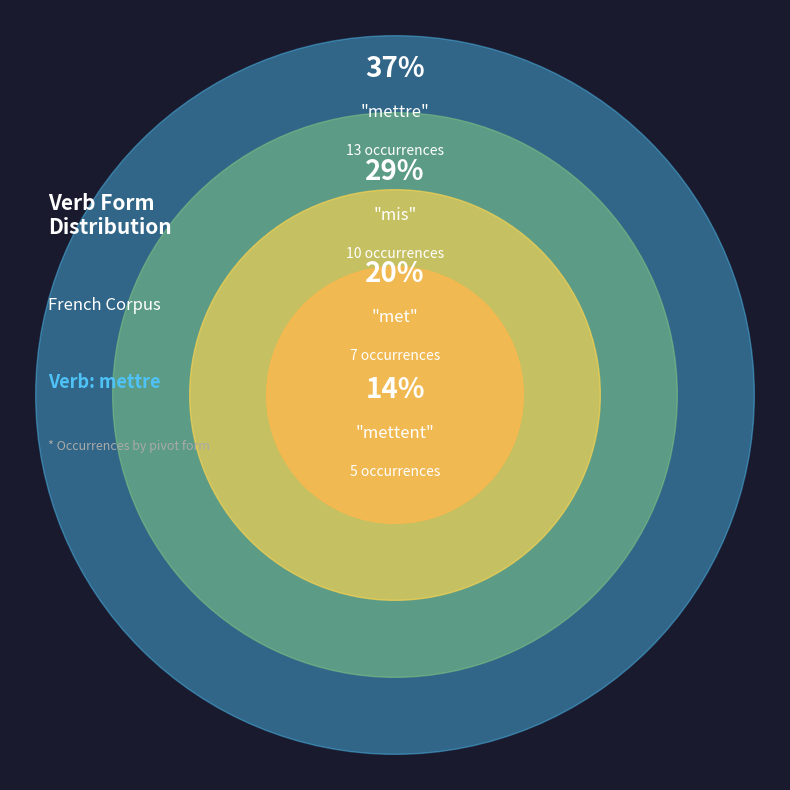

Rank the categories by value from highest to lowest.

mettre, mis, met, mettent